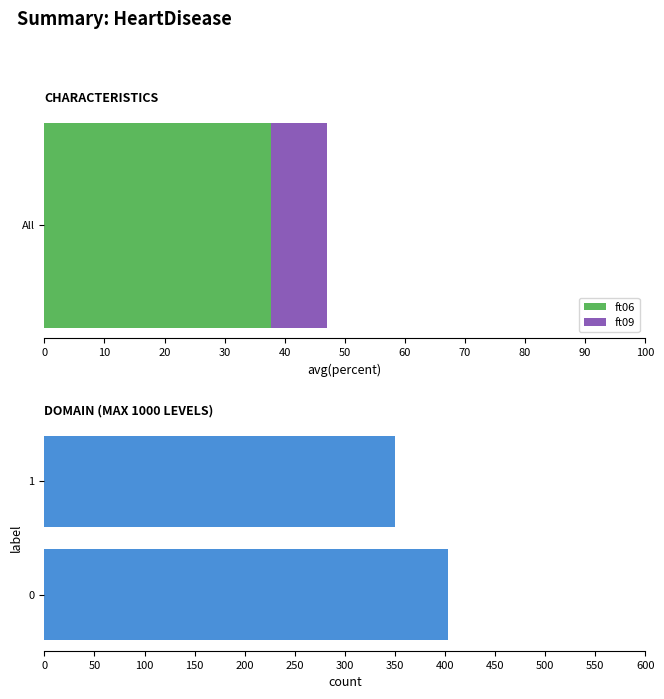

True or false: ft06 has a value of 37.6 at All.

True